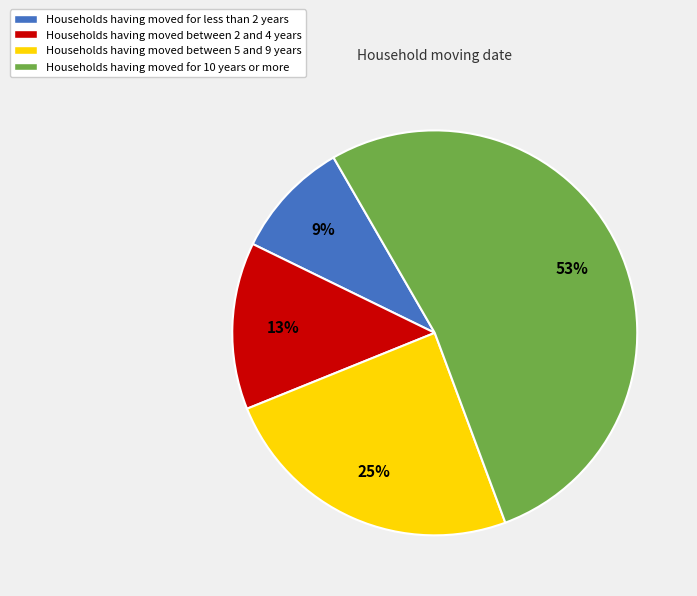

Do Households having moved between 5 and 9 years and Households having moved for 10 years or more together represent more than half of the pie?

Yes